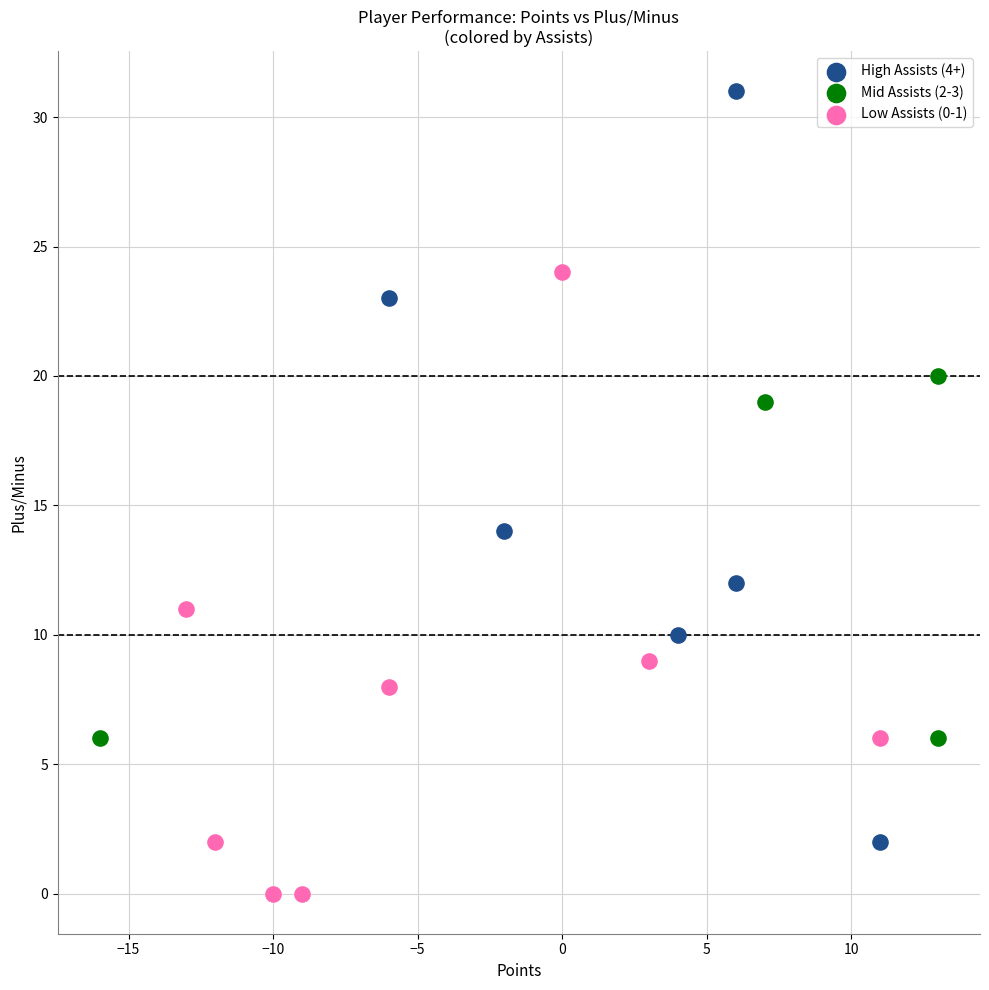

Which series has the widest spread of Y values?

High Assists (4+)